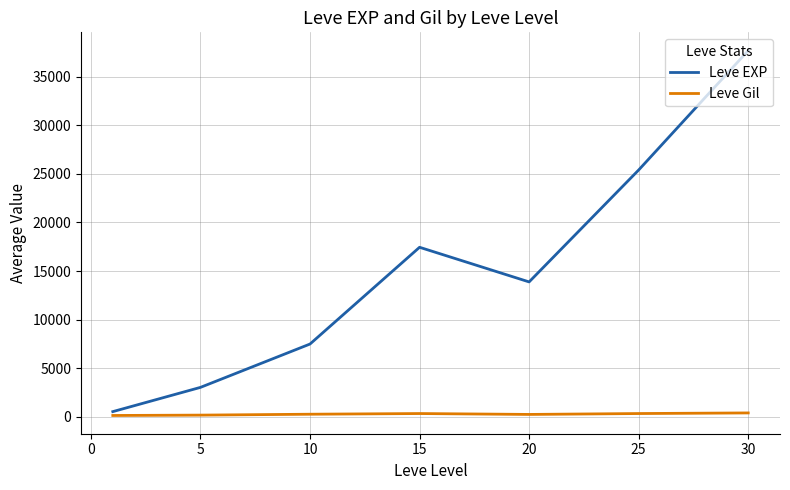

Which series has the largest total across all categories?

Leve EXP